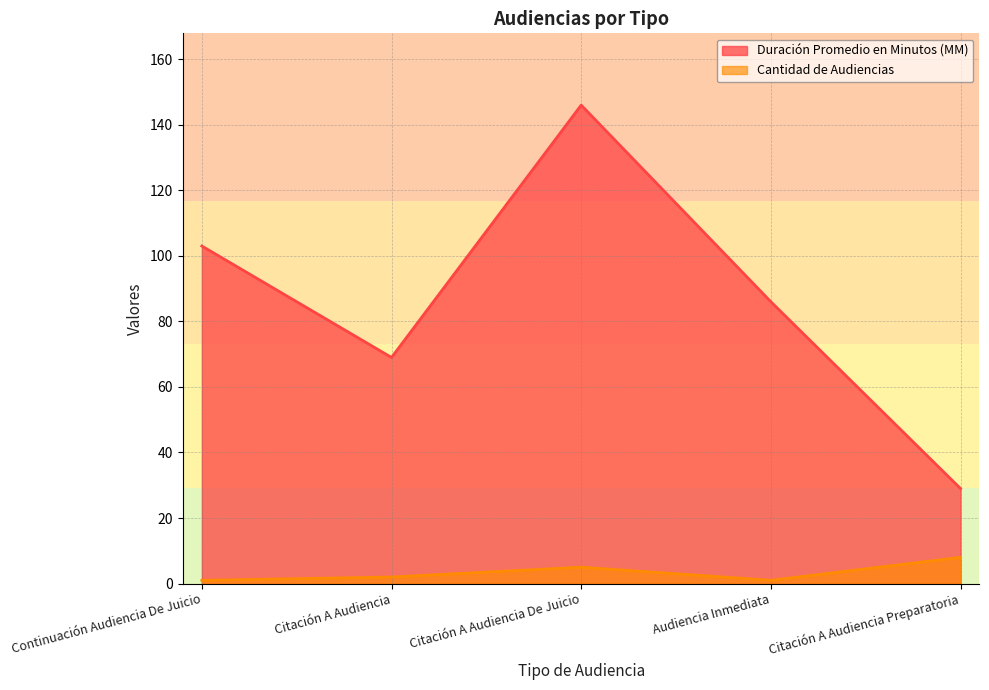

At which label does Duración Promedio en Minutos (MM) first exceed 86?

Continuación Audiencia De Juicio